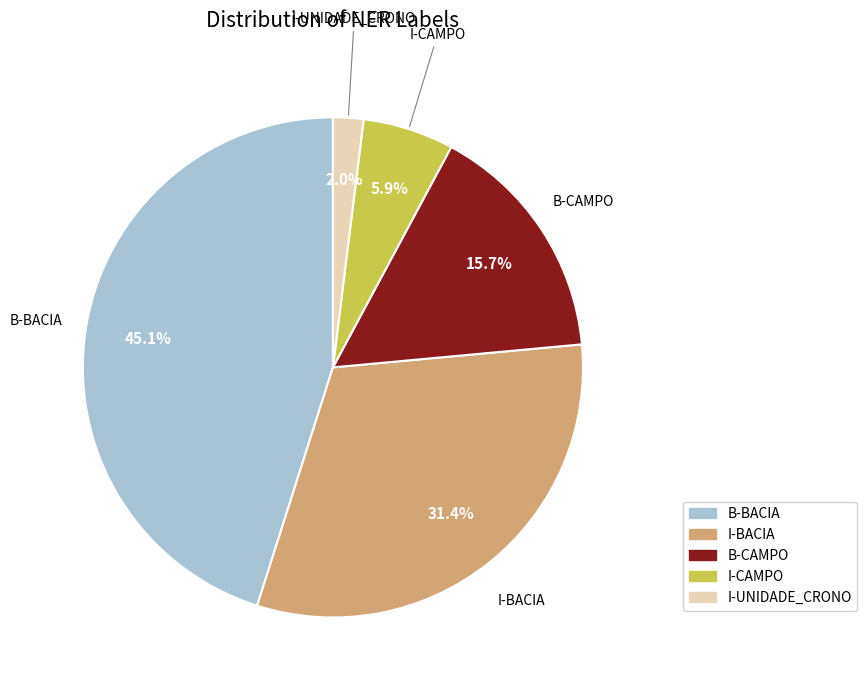

To the nearest percent, what percentage of the pie is I-UNIDADE_CRONO?

2%